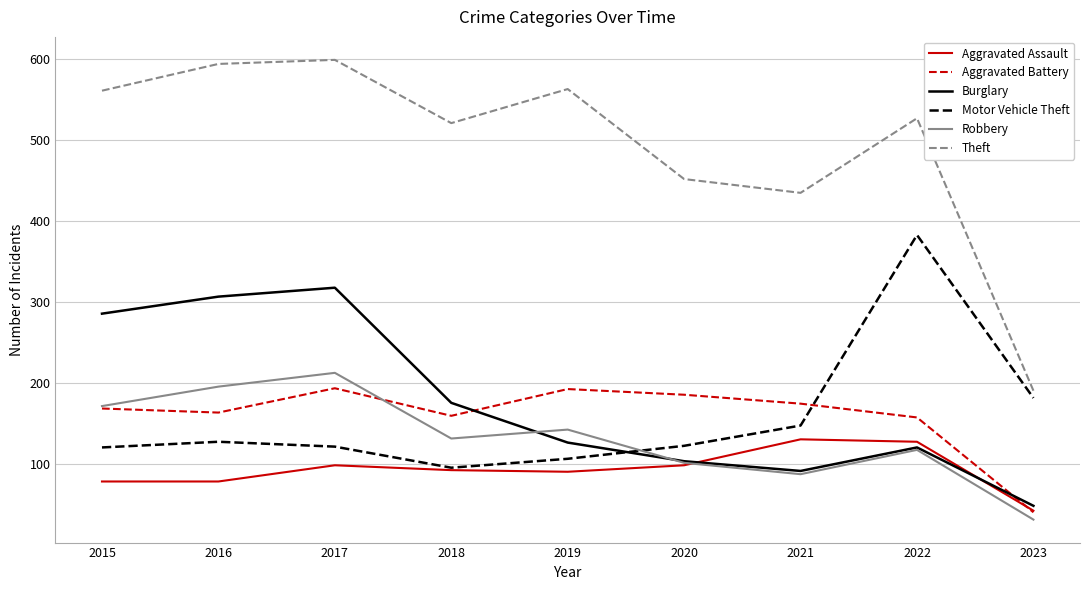

What is the difference between the highest and lowest values at 2017?

500